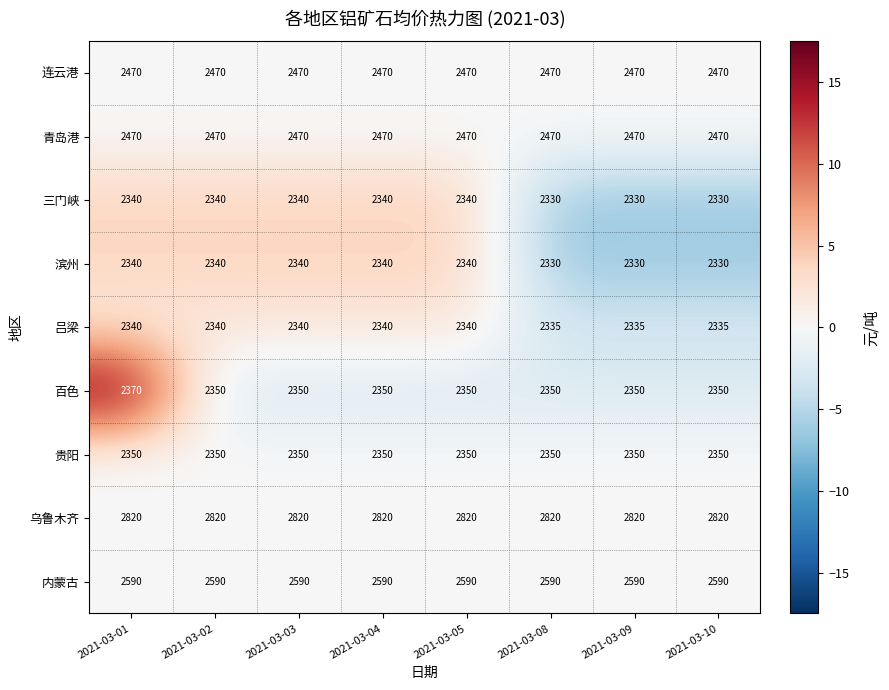

At which category is the sum across all series the highest?

2021-03-01